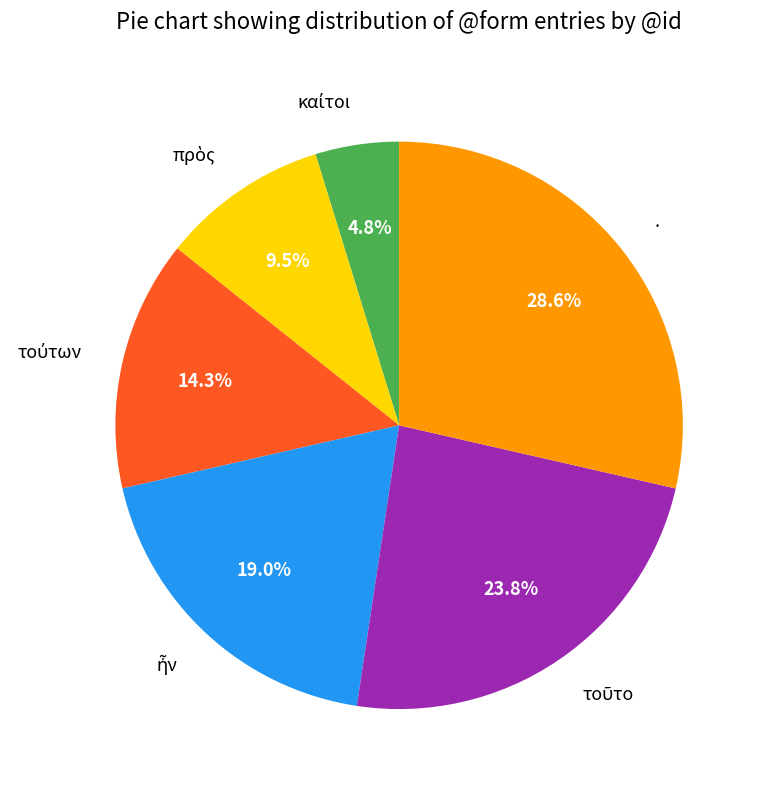

Which category has the biggest portion of the pie?

.